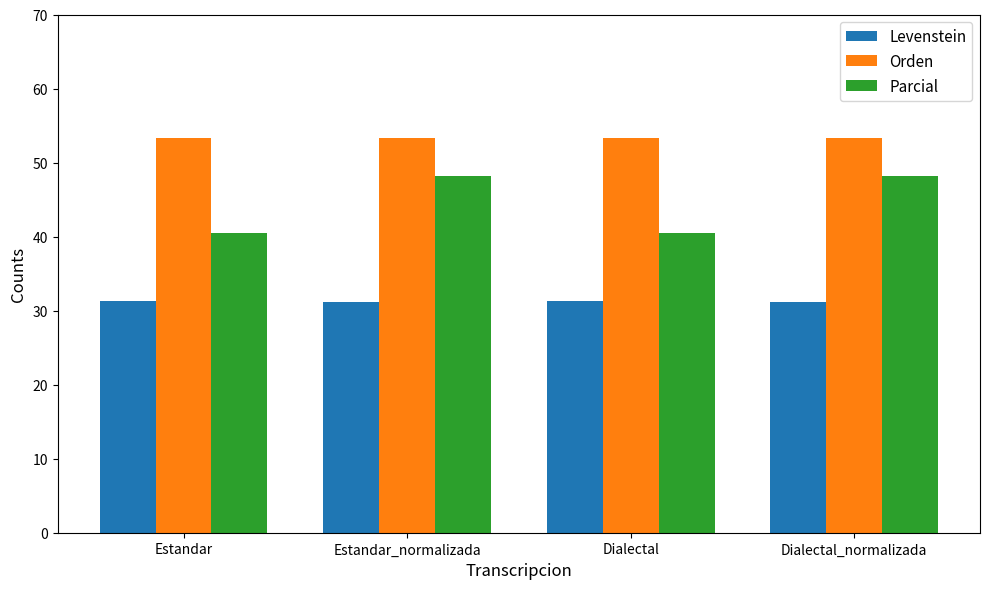

How many bars are there in total?

12